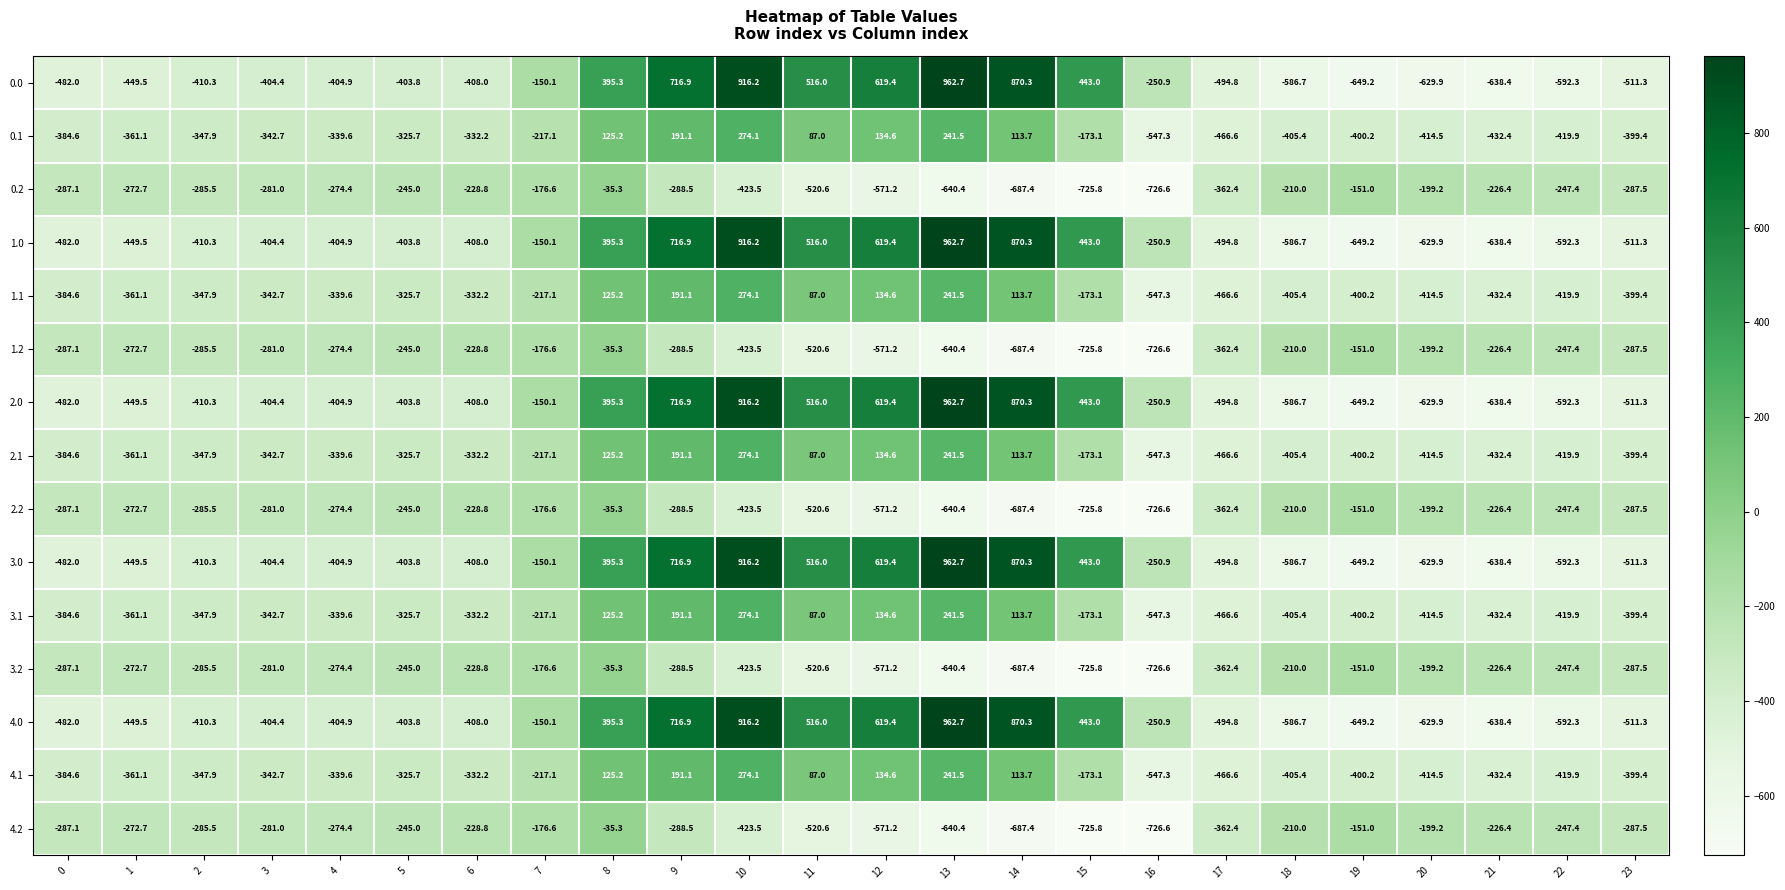

Is it true that 0.2 equals -889.0 at 12?

False